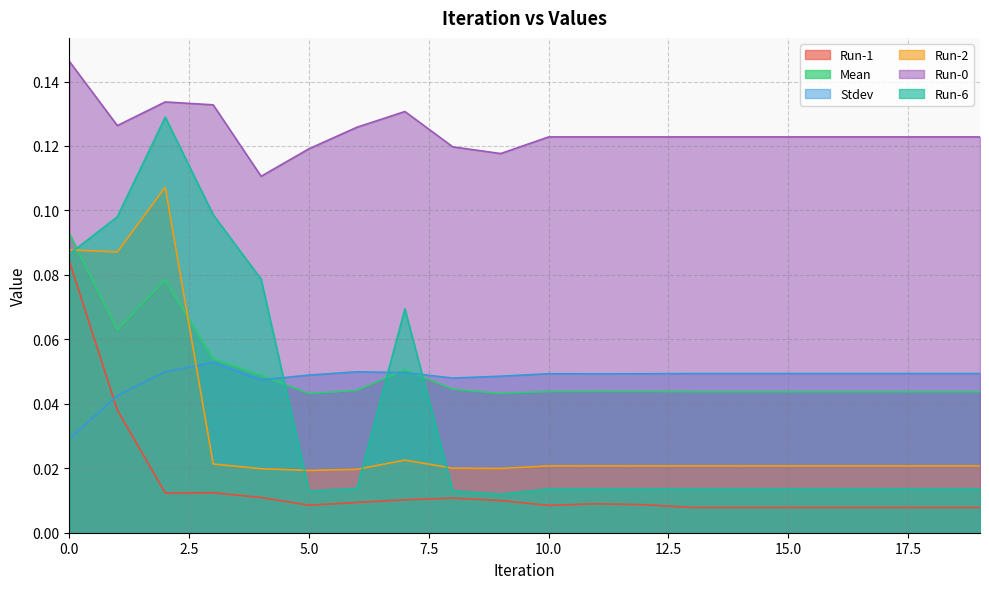

Reading left to right, list all the values displayed in this chart.

Run-1: 0=0.1	1=0.0	2=0.0	3=0.0	4=0.0	5=0.0	6=0.0	7=0.0	8=0.0	9=0.0	10=0.0	11=0.0	12=0.0	13=0.0	14=0.0	15=0.0	16=0.0	17=0.0	18=0.0	19=0.0
Mean: 0=0.1	1=0.1	2=0.1	3=0.1	4=0.0	5=0.0	6=0.0	7=0.1	8=0.0	9=0.0	10=0.0	11=0.0	12=0.0	13=0.0	14=0.0	15=0.0	16=0.0	17=0.0	18=0.0	19=0.0
Stdev: 0=0.0	1=0.0	2=0.0	3=0.1	4=0.0	5=0.0	6=0.0	7=0.0	8=0.0	9=0.0	10=0.0	11=0.0	12=0.0	13=0.0	14=0.0	15=0.0	16=0.0	17=0.0	18=0.0	19=0.0
Run-2: 0=0.1	1=0.1	2=0.1	3=0.0	4=0.0	5=0.0	6=0.0	7=0.0	8=0.0	9=0.0	10=0.0	11=0.0	12=0.0	13=0.0	14=0.0	15=0.0	16=0.0	17=0.0	18=0.0	19=0.0
Run-0: 0=0.1	1=0.1	2=0.1	3=0.1	4=0.1	5=0.1	6=0.1	7=0.1	8=0.1	9=0.1	10=0.1	11=0.1	12=0.1	13=0.1	14=0.1	15=0.1	16=0.1	17=0.1	18=0.1	19=0.1
Run-6: 0=0.1	1=0.1	2=0.1	3=0.1	4=0.1	5=0.0	6=0.0	7=0.1	8=0.0	9=0.0	10=0.0	11=0.0	12=0.0	13=0.0	14=0.0	15=0.0	16=0.0	17=0.0	18=0.0	19=0.0